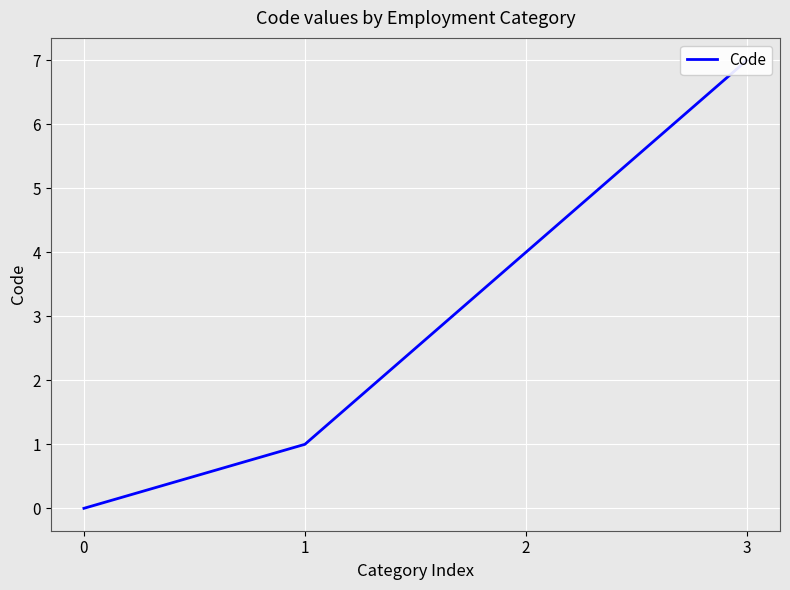

Where is the data nearest to the value 3?

2